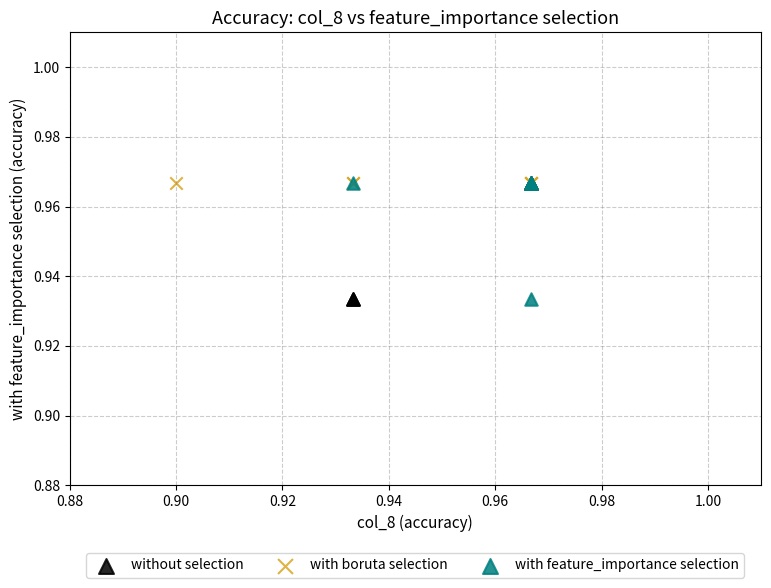

What are all the series names shown in the legend?

without selection, with boruta selection, with feature_importance selection